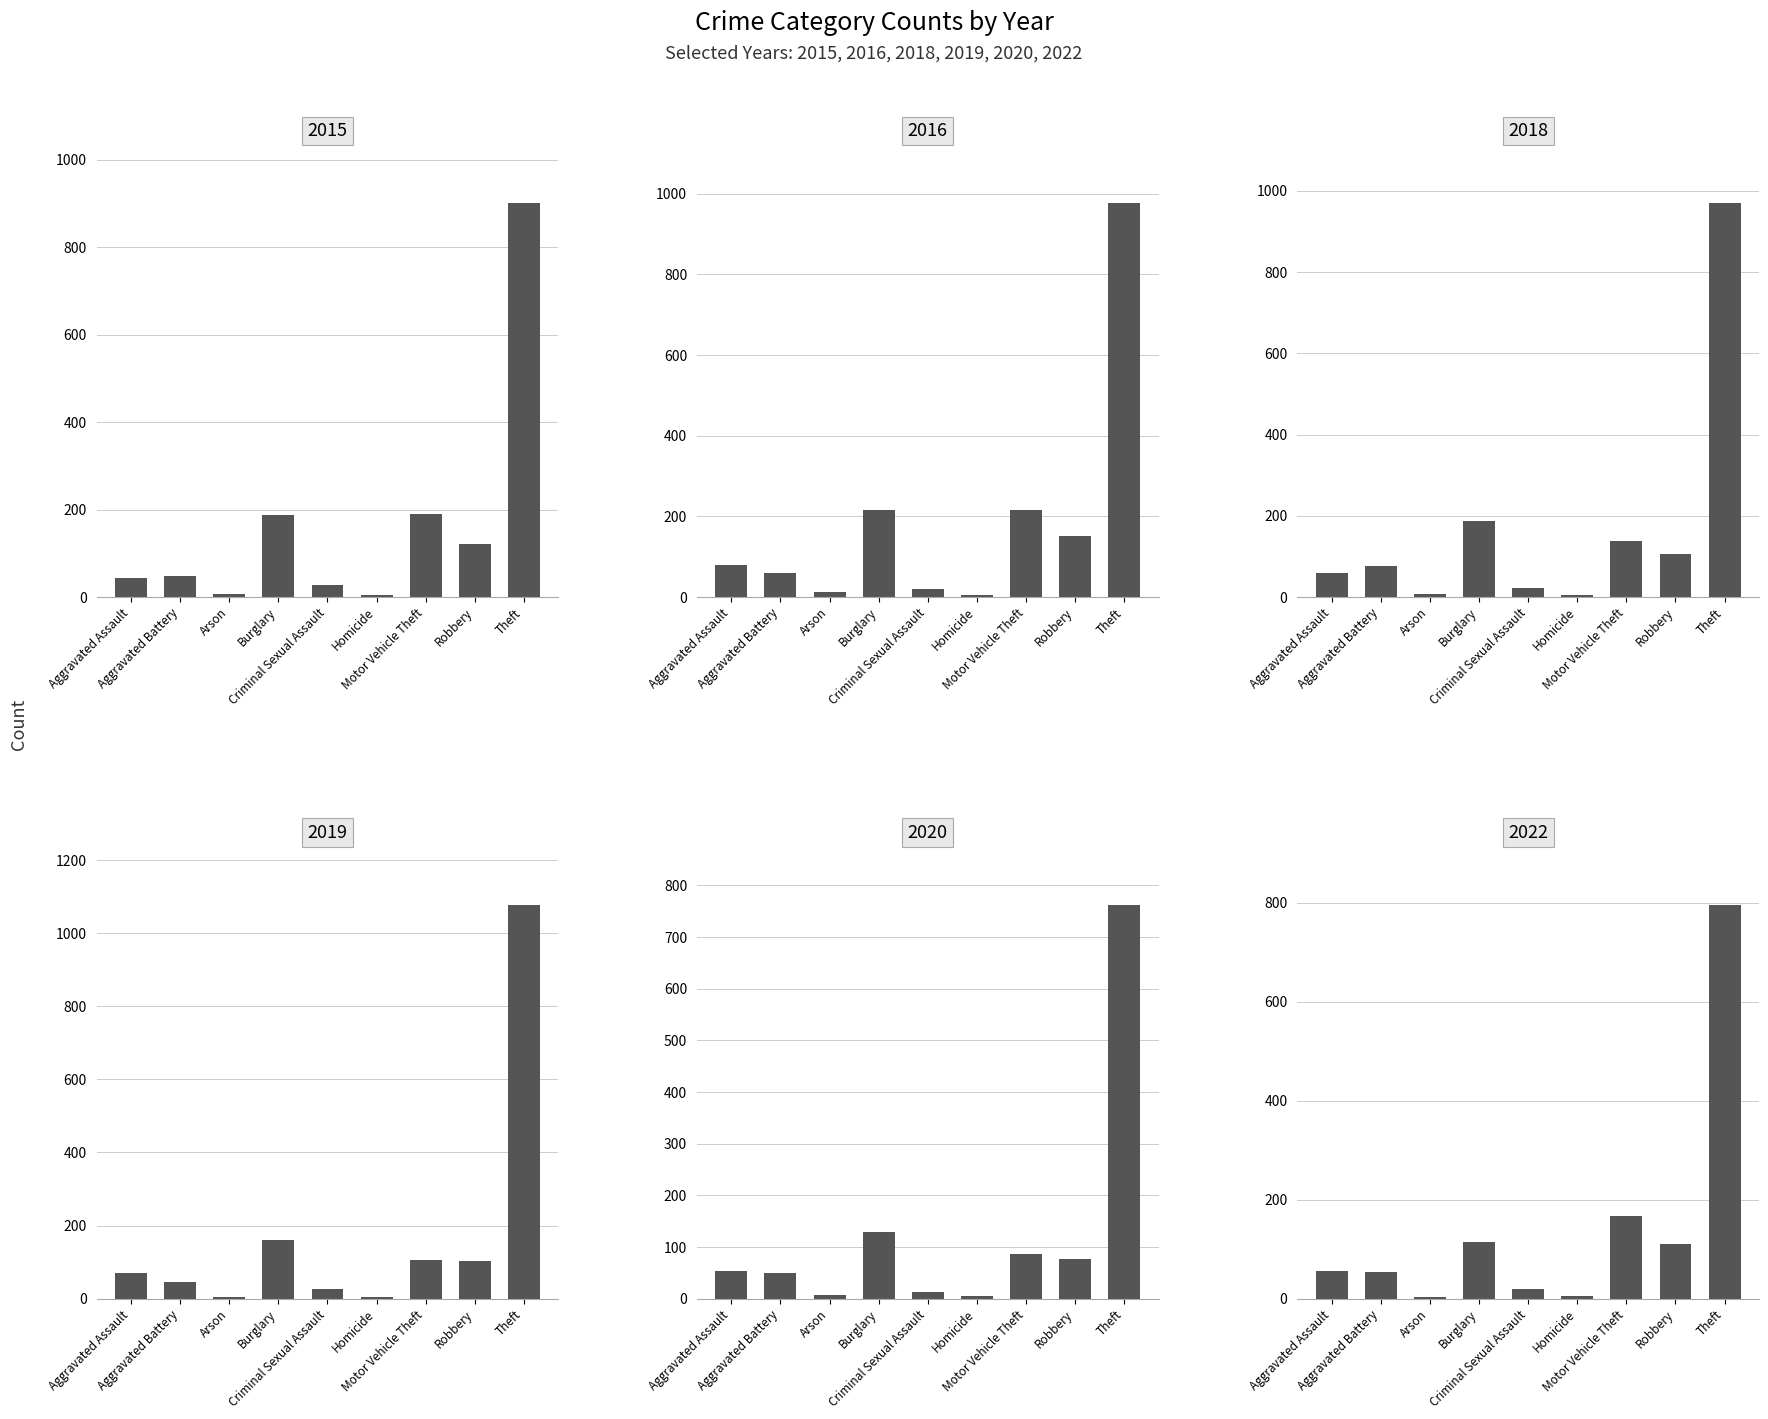

Which series has the largest range (max minus min)?

2019